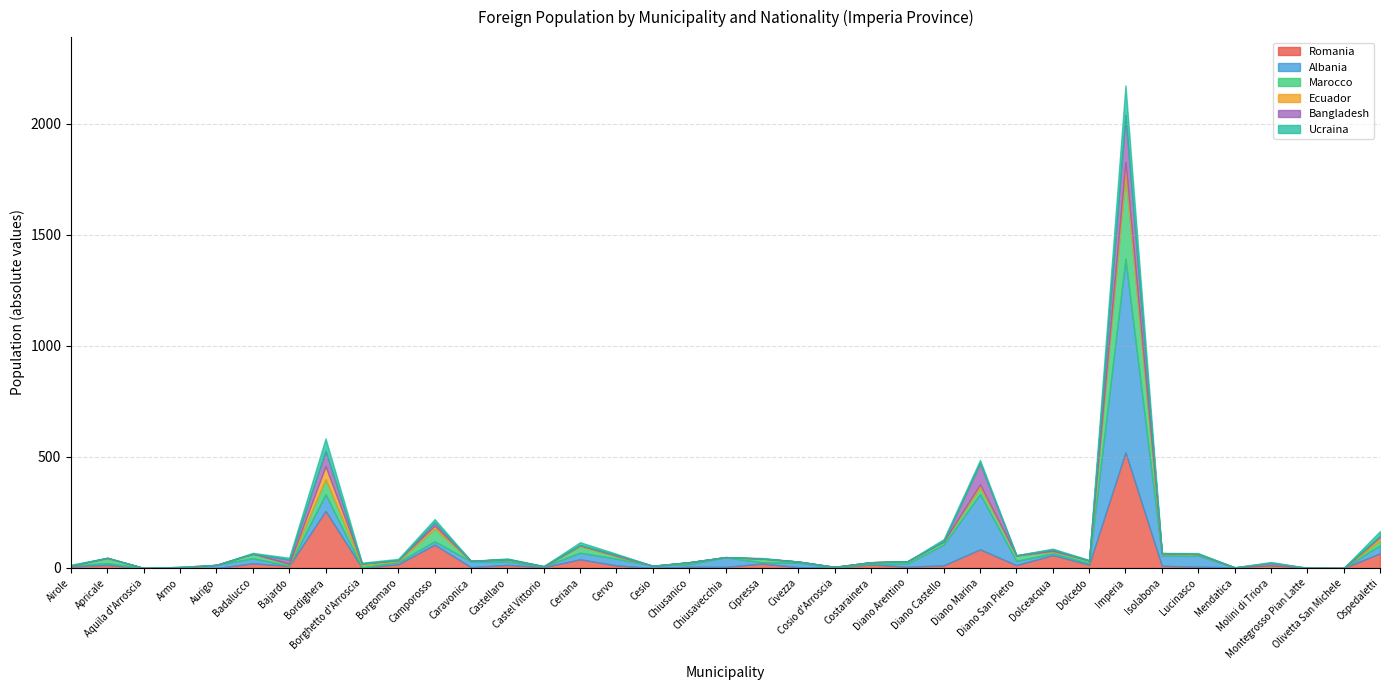

Reading left to right, extract all data points from this chart.

Romania: 7	14	0	1	0	21	10	257	1	17	105	4	14	4	39	12	0	6	5	20	4	2	16	6	12	84	13	58	15	521	10	6	3	5	1	0	66
Albania: 4	8	0	0	14	23	1	75	2	10	15	26	15	3	30	30	10	11	43	6	20	0	3	14	93	249	19	8	7	871	47	50	0	2	0	0	36
Marocco: 0	22	0	0	0	20	8	68	11	4	57	2	10	0	29	11	0	8	1	15	5	3	7	10	14	29	24	9	12	375	6	4	0	0	0	0	22
Ecuador: 0	1	0	0	0	0	0	58	6	5	13	0	1	0	4	2	0	1	0	1	0	0	0	0	0	14	0	2	0	59	4	3	0	4	0	0	14
Bangladesh: 0	1	0	4	0	0	19	69	0	0	15	0	0	1	1	4	0	0	0	1	0	0	0	0	2	95	1	6	0	212	0	0	0	12	0	0	6
Ucraina: 4	0	0	0	0	4	8	56	4	5	15	0	3	1	13	5	0	0	0	2	0	0	0	0	9	15	1	4	2	134	1	4	0	4	0	0	22